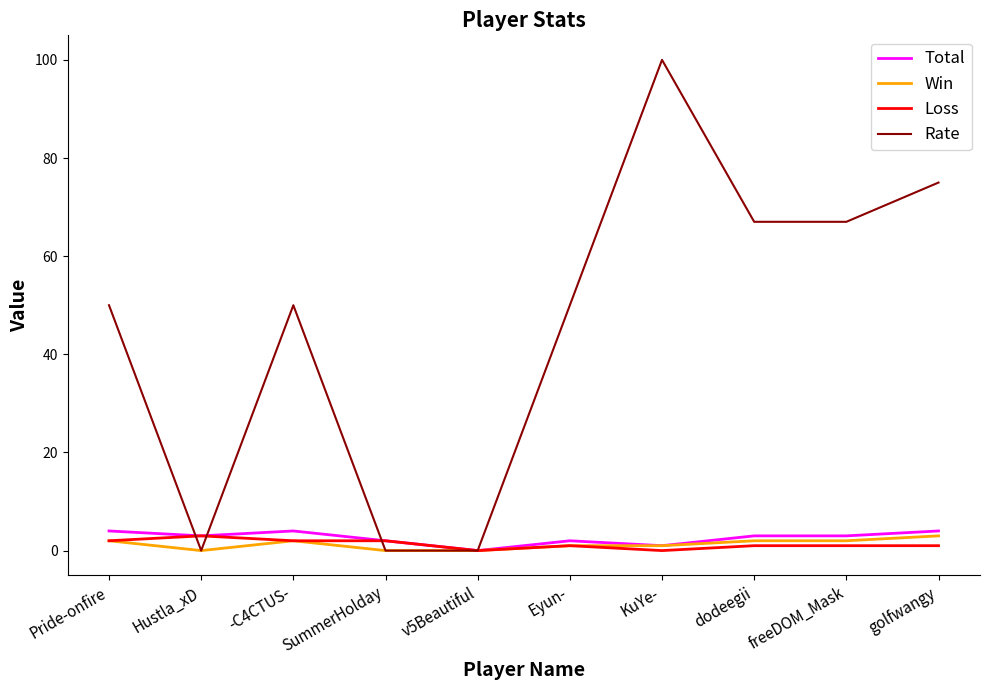

Which series has the largest total across all categories?

Rate